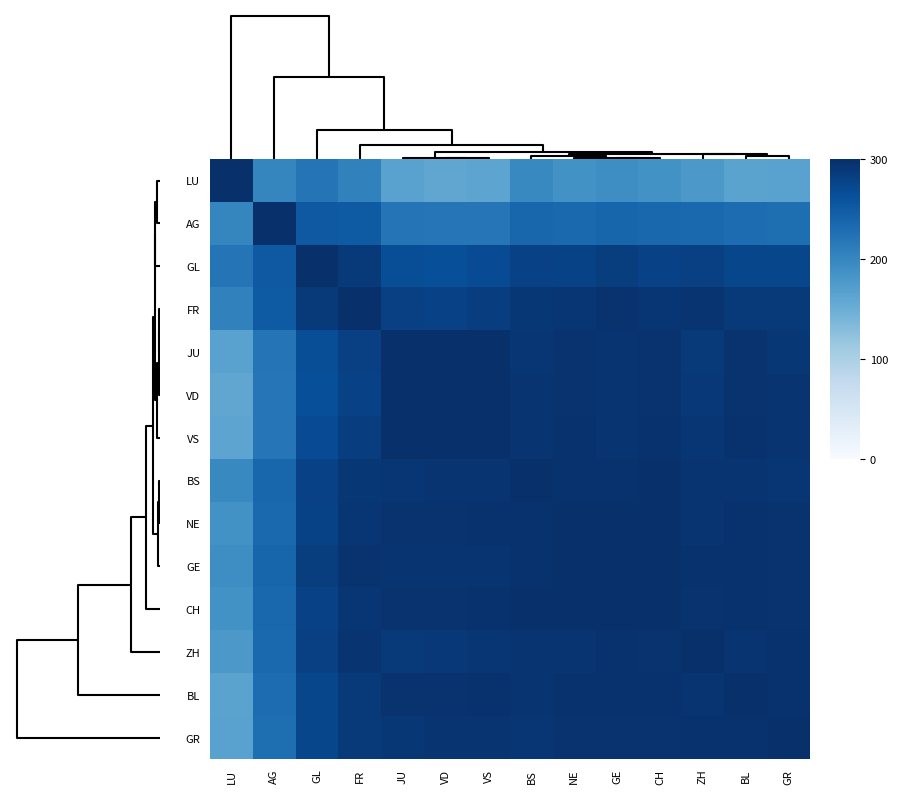

Reading right to left, list all the values displayed in this chart.

LU: GR=165.7	BL=165.0	ZH=178.3	CH=186.6	GE=191.3	NE=186.8	BS=197.7	VS=162.8	VD=159.9	JU=165.8	FR=206.1	GL=220.6	AG=201.1	LU=300.0
AG: GR=227.3	BL=229.8	ZH=233.5	CH=236.0	GE=238.9	NE=234.9	BS=237.4	VS=220.3	VD=218.3	JU=220.9	FR=250.5	GL=252.9	AG=300.0	LU=201.1
GL: GR=273.6	BL=274.2	ZH=280.1	CH=279.8	GE=284.2	NE=278.4	BS=279.9	VS=267.4	VD=264.2	JU=265.8	FR=288.3	GL=300.0	AG=252.9	LU=220.6
FR: GR=288.5	BL=288.3	ZH=293.8	CH=292.9	GE=295.6	NE=292.1	BS=291.8	VS=282.8	VD=279.5	JU=280.4	FR=300.0	GL=288.3	AG=250.5	LU=206.1
JU: GR=291.5	BL=295.3	ZH=288.5	CH=295.5	GE=293.2	NE=295.9	BS=292.7	VS=298.9	VD=298.6	JU=300.0	FR=280.4	GL=265.8	AG=220.9	LU=165.8
VD: GR=293.7	BL=296.1	ZH=289.9	CH=296.1	GE=293.4	NE=295.8	BS=293.3	VS=299.3	VD=300.0	JU=298.6	FR=279.5	GL=264.2	AG=218.3	LU=159.9
VS: GR=294.5	BL=296.9	ZH=292.0	CH=297.1	GE=294.9	NE=296.8	BS=294.3	VS=300.0	VD=299.3	JU=298.9	FR=282.8	GL=267.4	AG=220.3	LU=162.8
BS: GR=292.9	BL=293.5	ZH=293.2	CH=298.3	GE=297.5	NE=297.5	BS=300.0	VS=294.3	VD=293.3	JU=292.7	FR=291.8	GL=279.9	AG=237.4	LU=197.7
NE: GR=295.3	BL=297.4	ZH=294.5	CH=299.2	GE=298.8	NE=300.0	BS=297.5	VS=296.8	VD=295.8	JU=295.9	FR=292.1	GL=278.4	AG=234.9	LU=186.8
GE: GR=296.0	BL=296.8	ZH=296.8	CH=299.5	GE=300.0	NE=298.8	BS=297.5	VS=294.9	VD=293.4	JU=293.2	FR=295.6	GL=284.2	AG=238.9	LU=191.3
CH: GR=296.5	BL=297.2	ZH=296.3	CH=300.0	GE=299.5	NE=299.2	BS=298.3	VS=297.1	VD=296.1	JU=295.5	FR=292.9	GL=279.8	AG=236.0	LU=186.6
ZH: GR=297.0	BL=294.7	ZH=300.0	CH=296.3	GE=296.8	NE=294.5	BS=293.2	VS=292.0	VD=289.9	JU=288.5	FR=293.8	GL=280.1	AG=233.5	LU=178.3
BL: GR=297.4	BL=300.0	ZH=294.7	CH=297.2	GE=296.8	NE=297.4	BS=293.5	VS=296.9	VD=296.1	JU=295.3	FR=288.3	GL=274.2	AG=229.8	LU=165.0
GR: GR=300.0	BL=297.4	ZH=297.0	CH=296.5	GE=296.0	NE=295.3	BS=292.9	VS=294.5	VD=293.7	JU=291.5	FR=288.5	GL=273.6	AG=227.3	LU=165.7